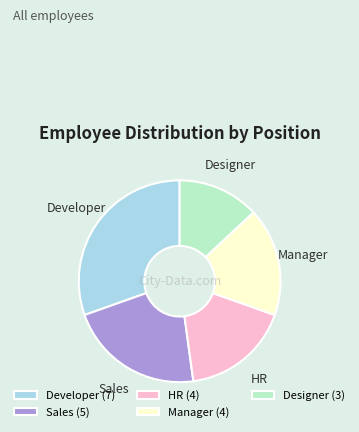

Approximately how many times larger is the value at Designer compared to Developer?

0.4